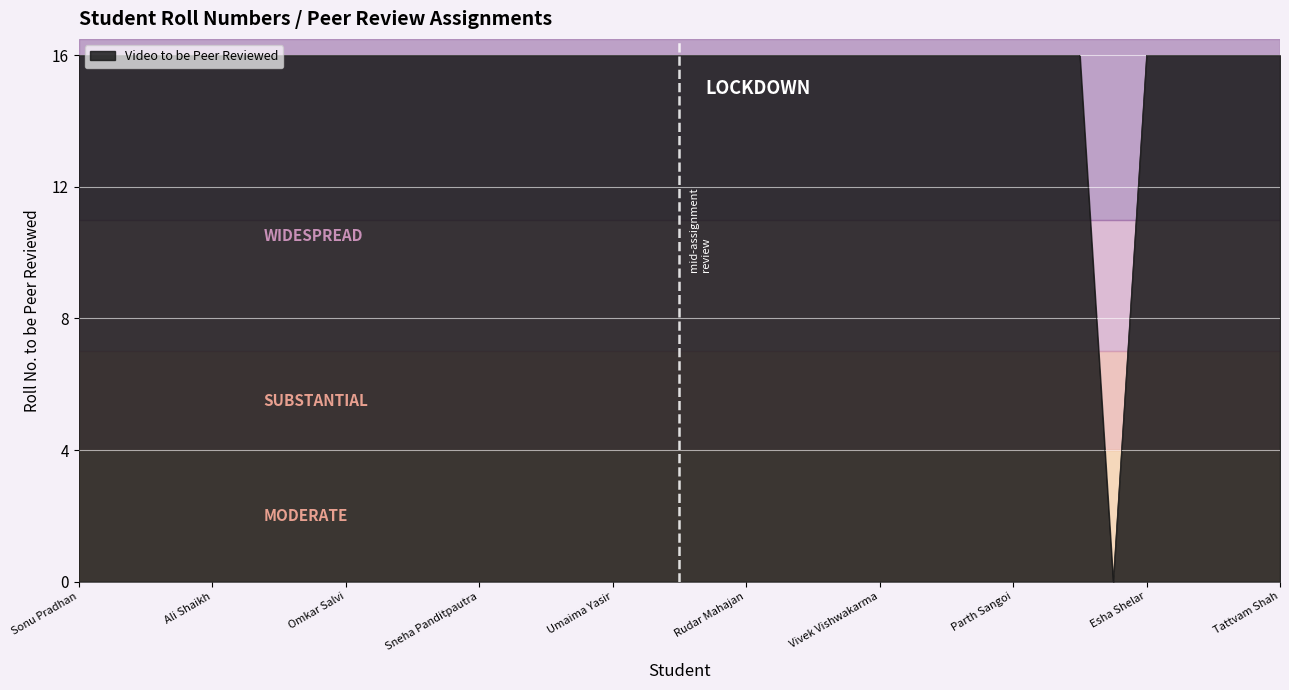

What is the maximum value shown in the chart?

16.0